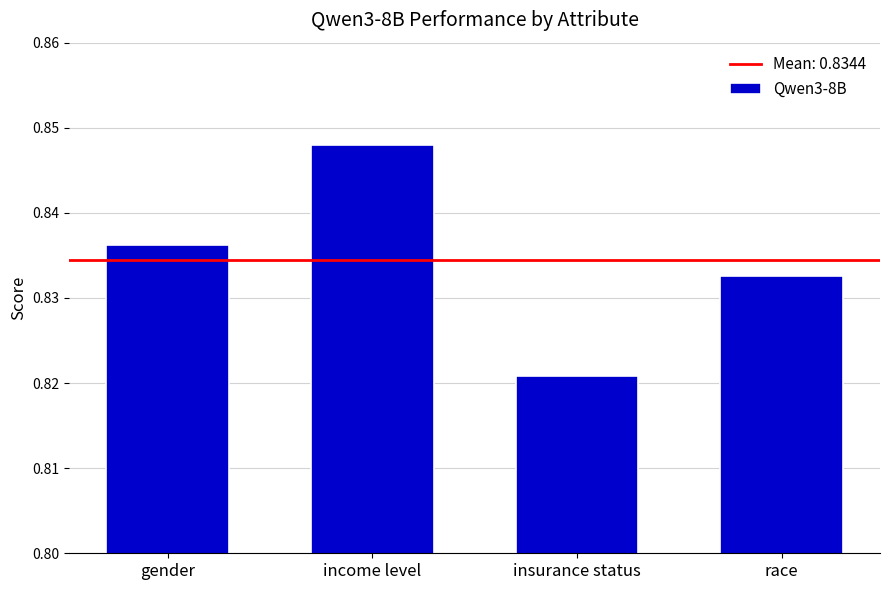

At which category does the chart reach its minimum across all series?

insurance status